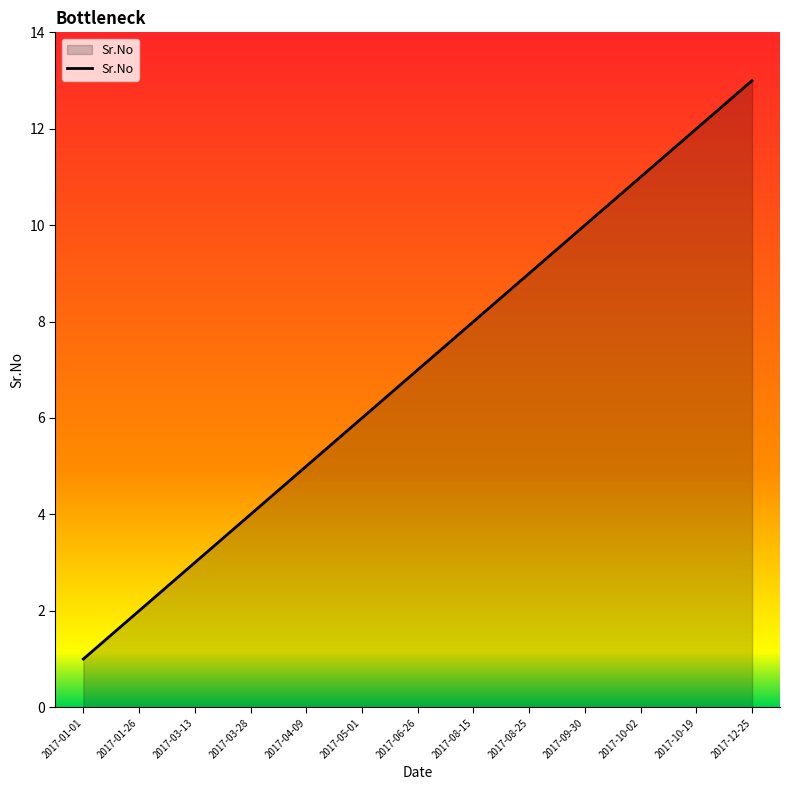

What position from the right is 2017-10-19?

2